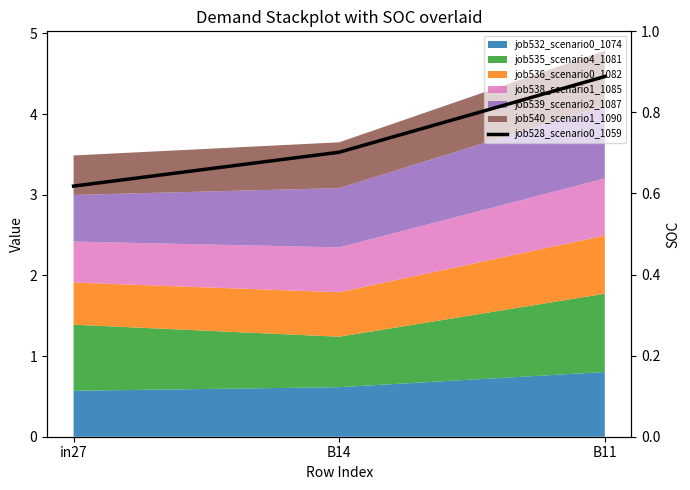

Reading right to left, extract all data points from this chart.

B11=0.9	B14=0.7	in27=0.6